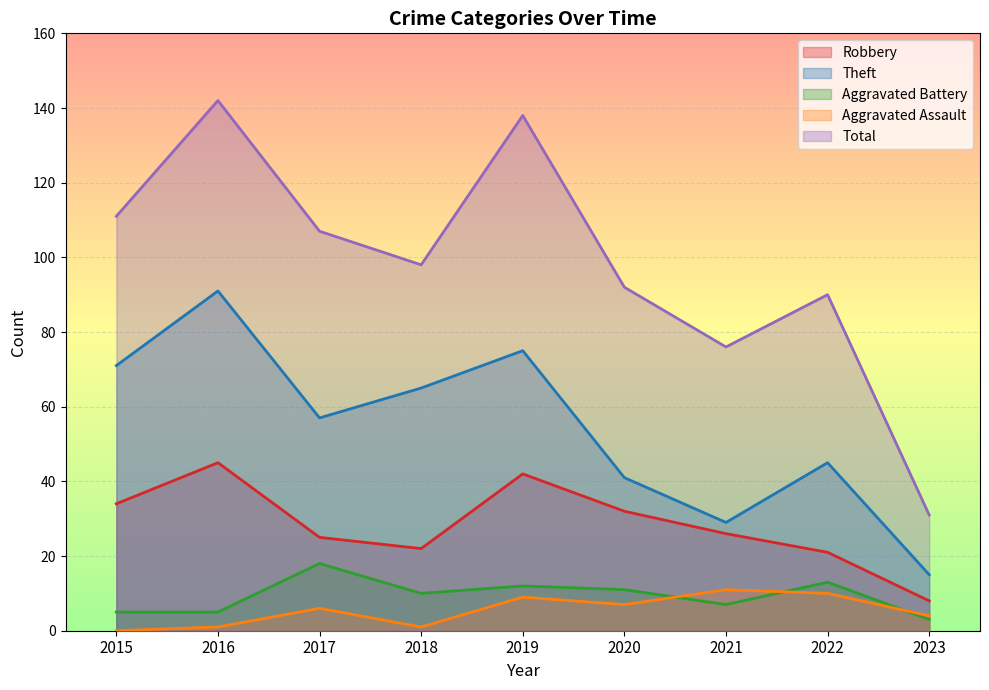

Between 2017 and 2019, which series saw the biggest shift?

Total